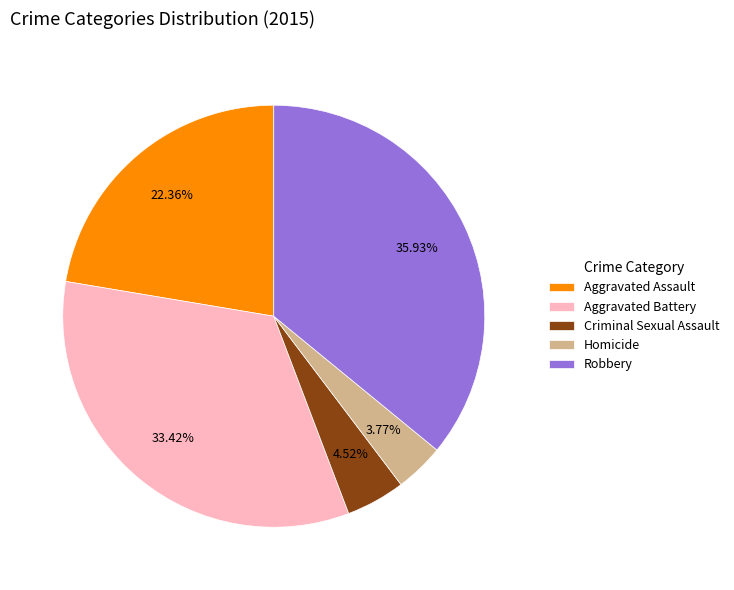

The Homicide slice represents 4% of the pie. True or false?

True